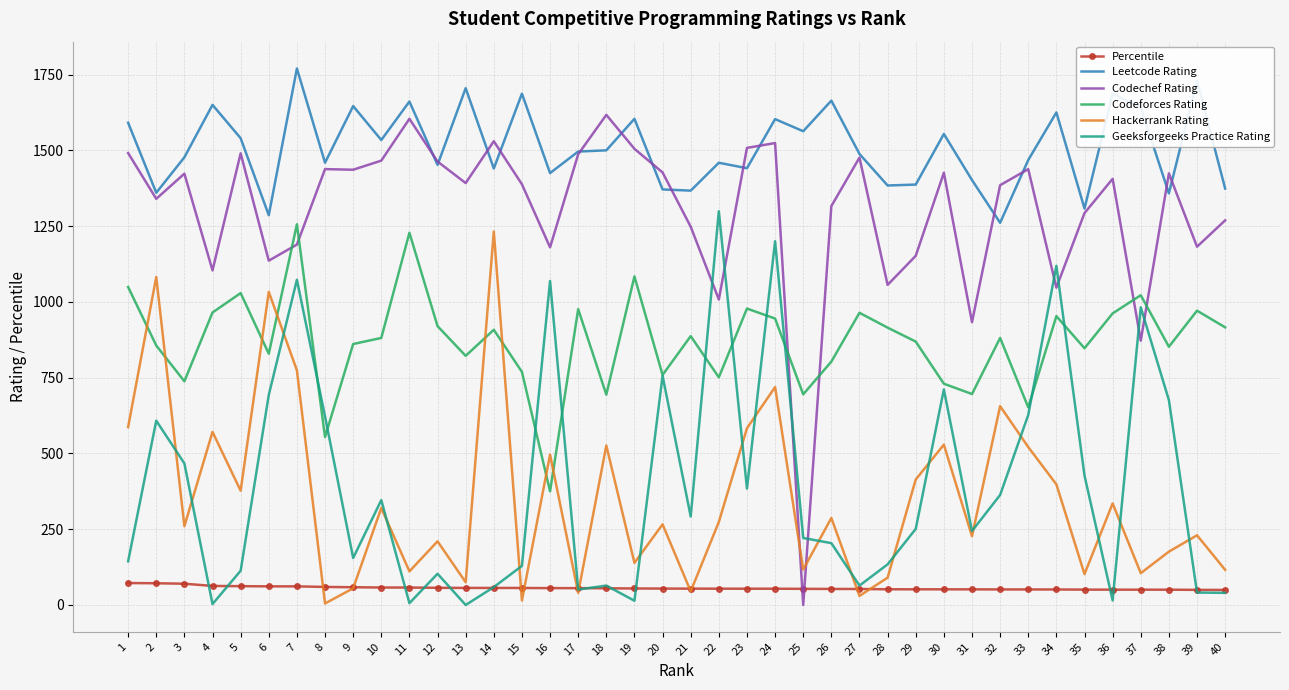

Which series ends up on top after the final intersection of Codechef Rating and Geeksforgeeks Practice Rating?

Codechef Rating